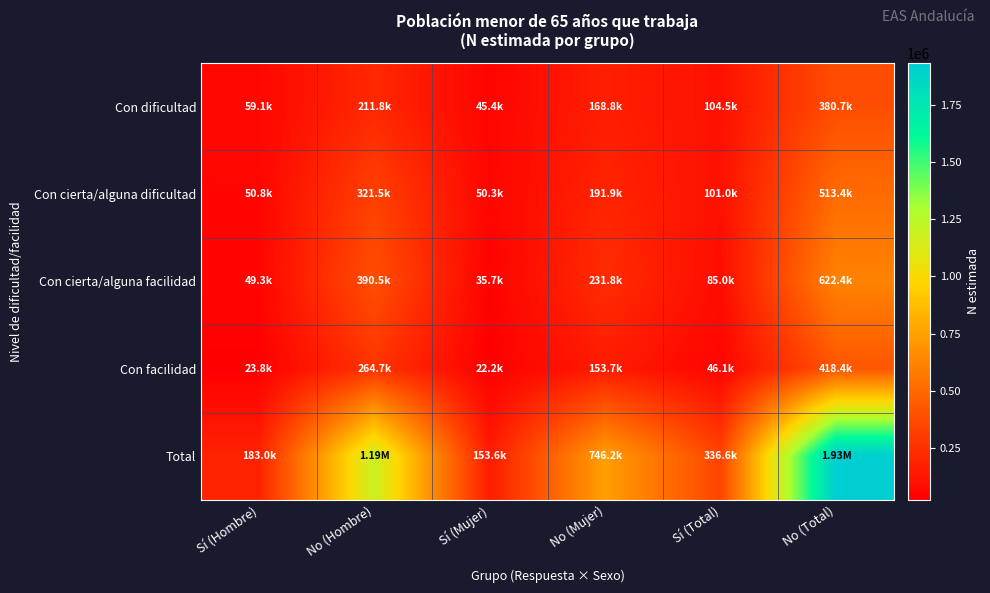

Which has a higher value, Sí (Total) or Sí (Mujer)?

Sí (Total)